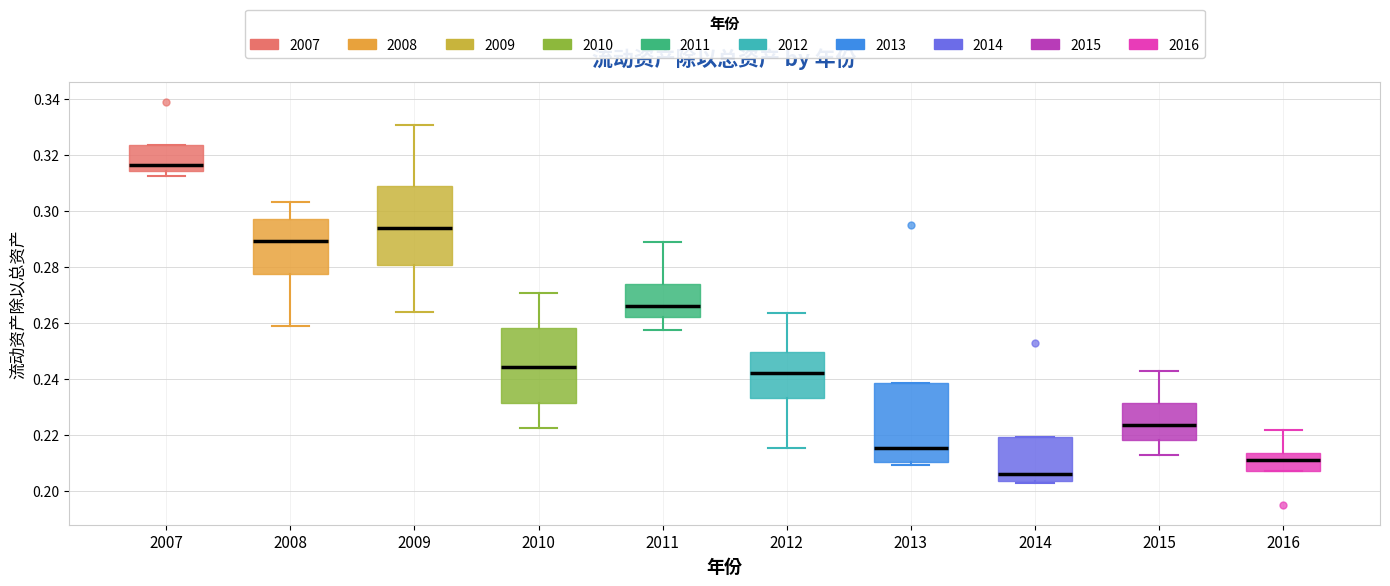

Reading left to right, transcribe this box plot: for each box, give where its median line is, the range the box spans, and where its two whiskers end, as read against the y-axis. The values are not printed on the chart, so give them approximately, as read against the axis.

2007: median 0.316, box 0.314 to 0.324, whiskers 0.312 to 0.324
2008: median 0.290, box 0.278 to 0.298, whiskers 0.258 to 0.304
2009: median 0.294, box 0.280 to 0.308, whiskers 0.264 to 0.330
2010: median 0.244, box 0.232 to 0.258, whiskers 0.222 to 0.270
2011: median 0.266, box 0.262 to 0.274, whiskers 0.258 to 0.288
2012: median 0.242, box 0.234 to 0.250, whiskers 0.216 to 0.264
2013: median 0.216, box 0.210 to 0.238, whiskers 0.210 (just below the box's lower edge) to 0.238
2014: median 0.206, box 0.204 to 0.220, whiskers 0.202 to 0.220
2015: median 0.224, box 0.218 to 0.232, whiskers 0.212 to 0.242
2016: median 0.210, box 0.208 to 0.214, whiskers 0.208 to 0.222